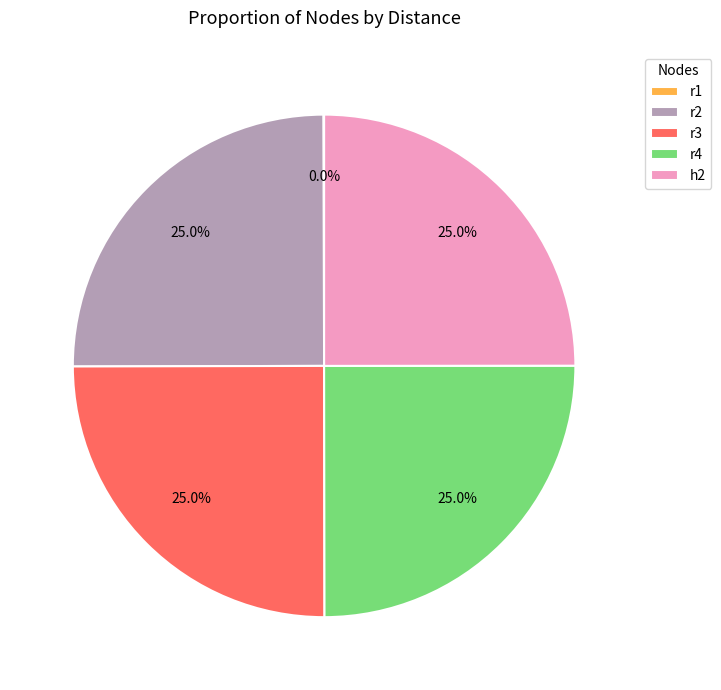

To the nearest percent, what is the difference between the largest and smallest slice percentages?

25%